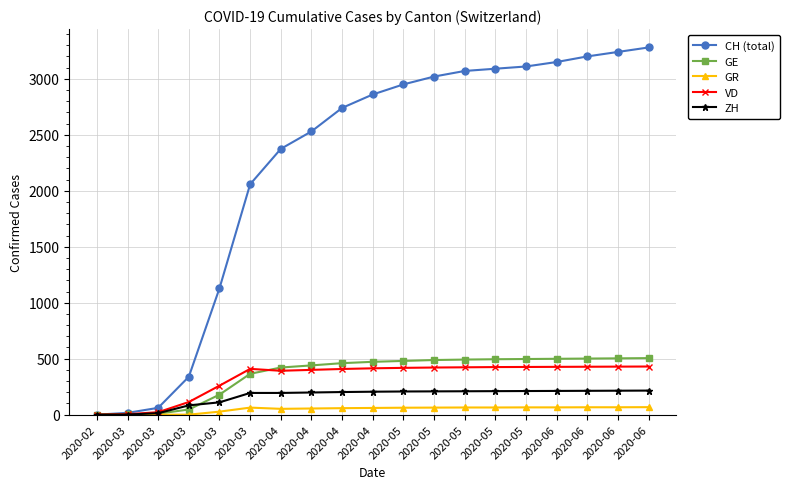

At which label is GR closest to 33?

2020-03